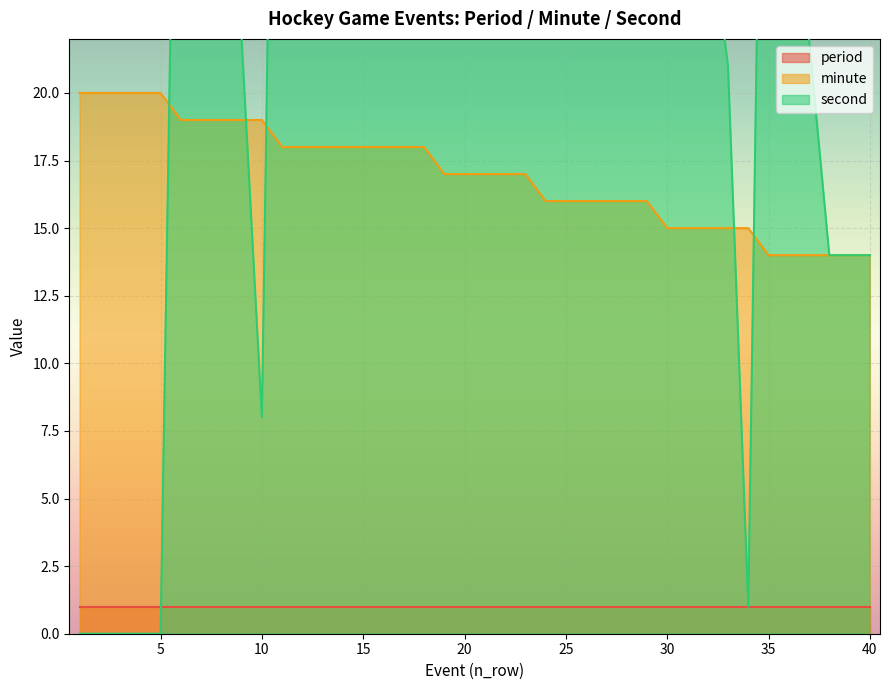

What is the total value across all series at 8?

49